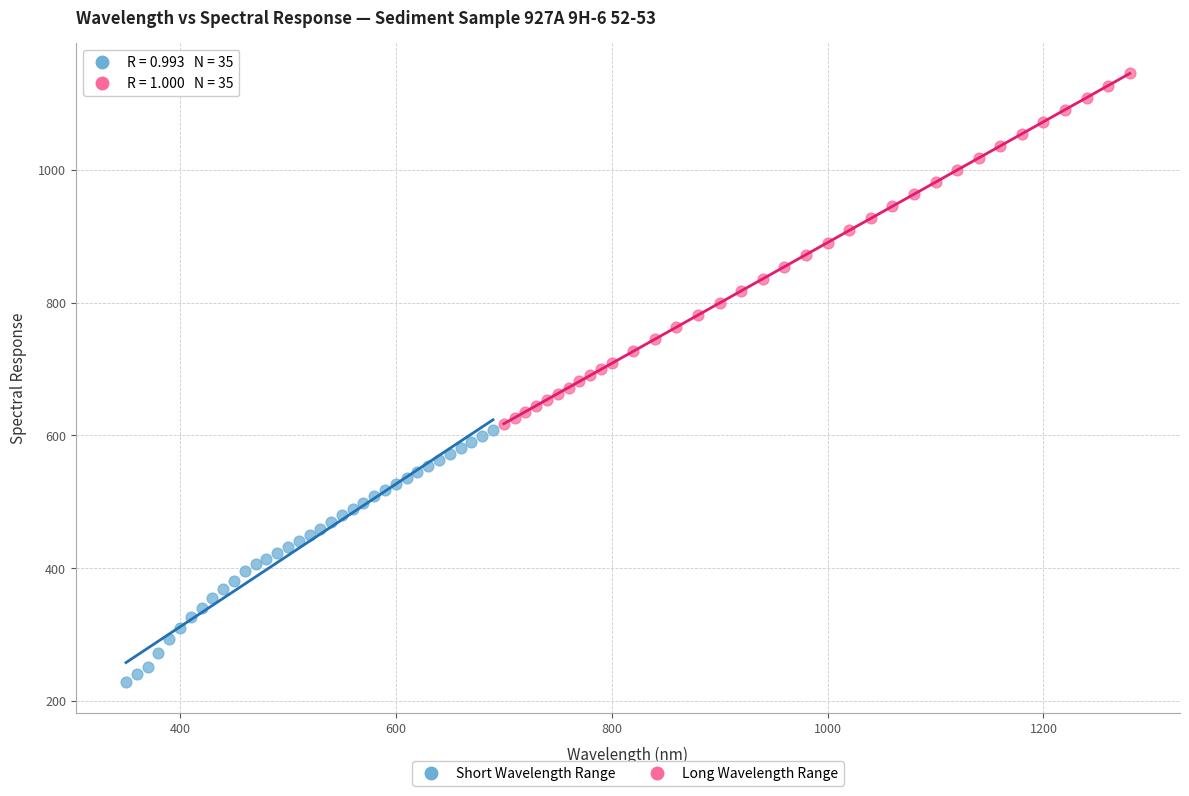

Which series has the widest spread of Y values?

Long Wavelength Range